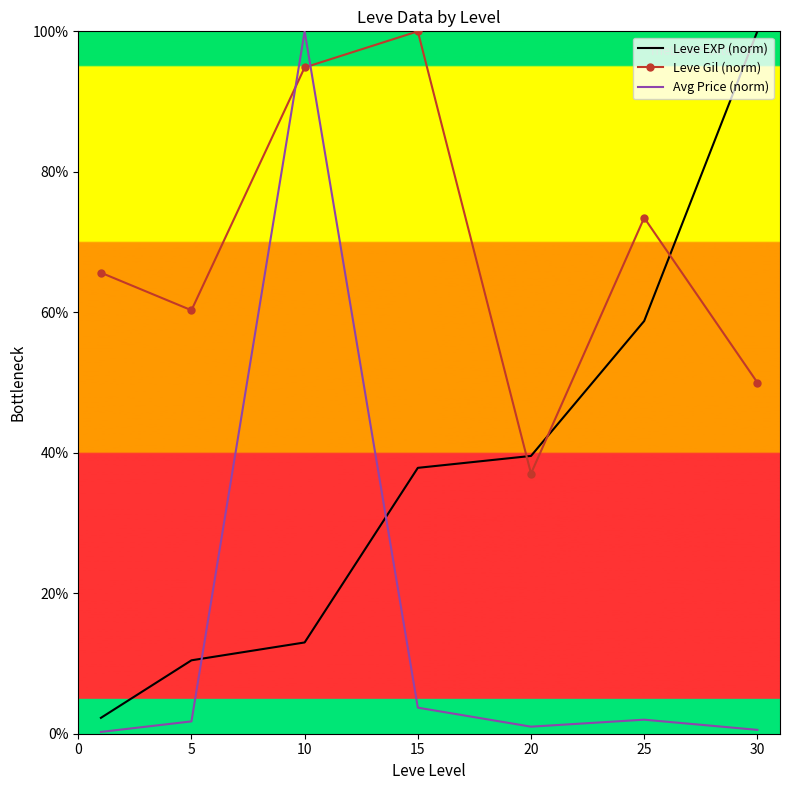

True or false: Avg Price (norm) and Leve EXP (norm) cross at least once.

True